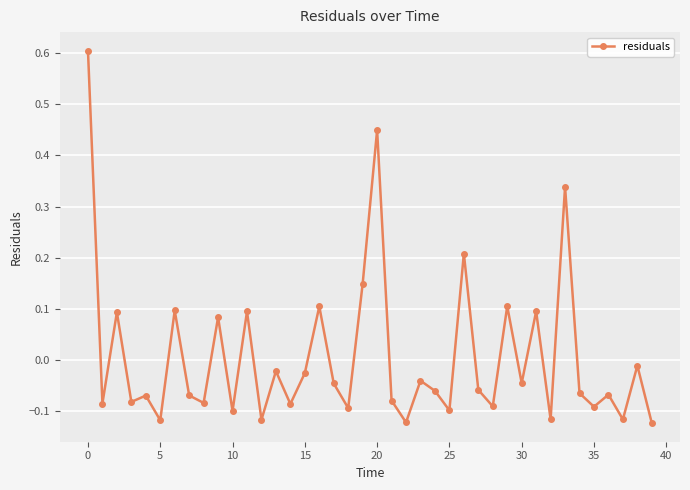

What is the greatest value displayed?

0.6